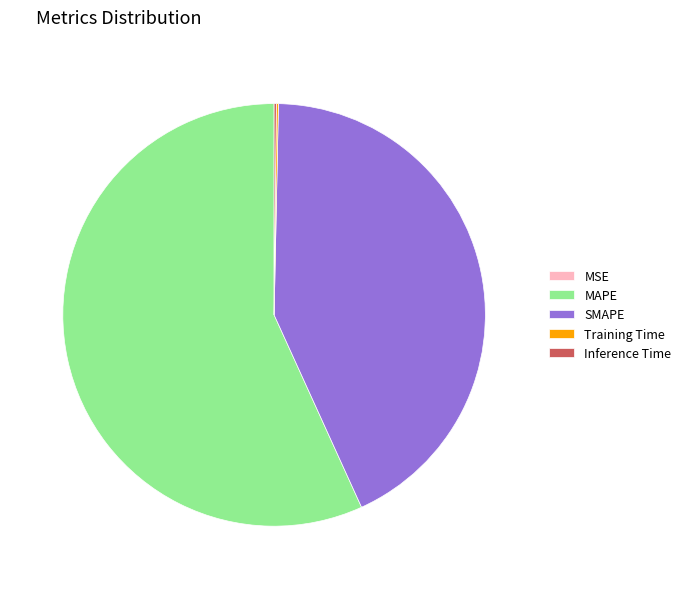

Is there any slice that represents more than half of the pie?

Yes